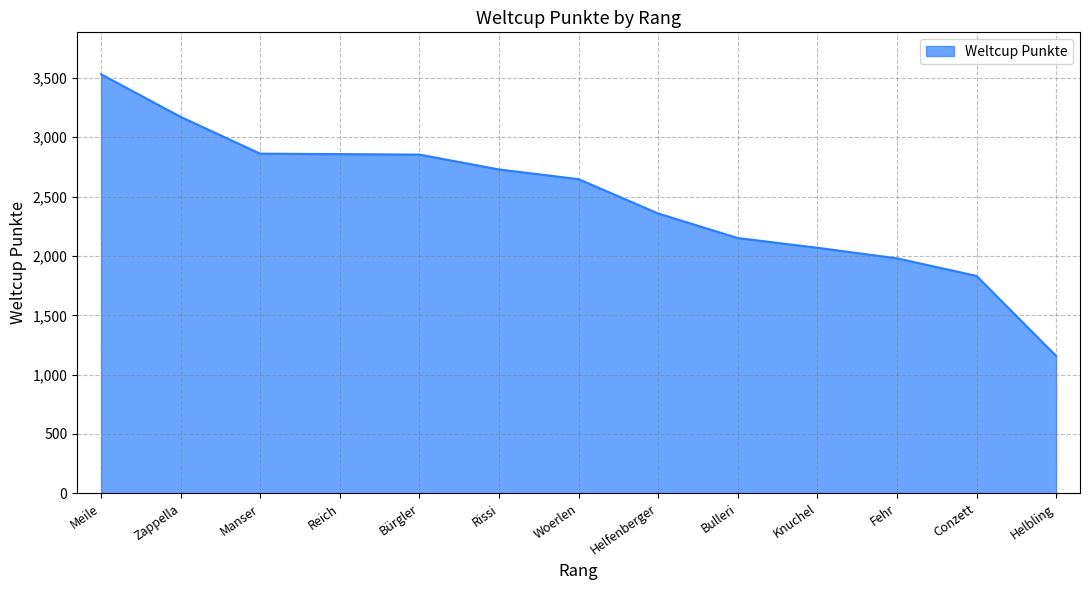

What is the sum of all values?

32201